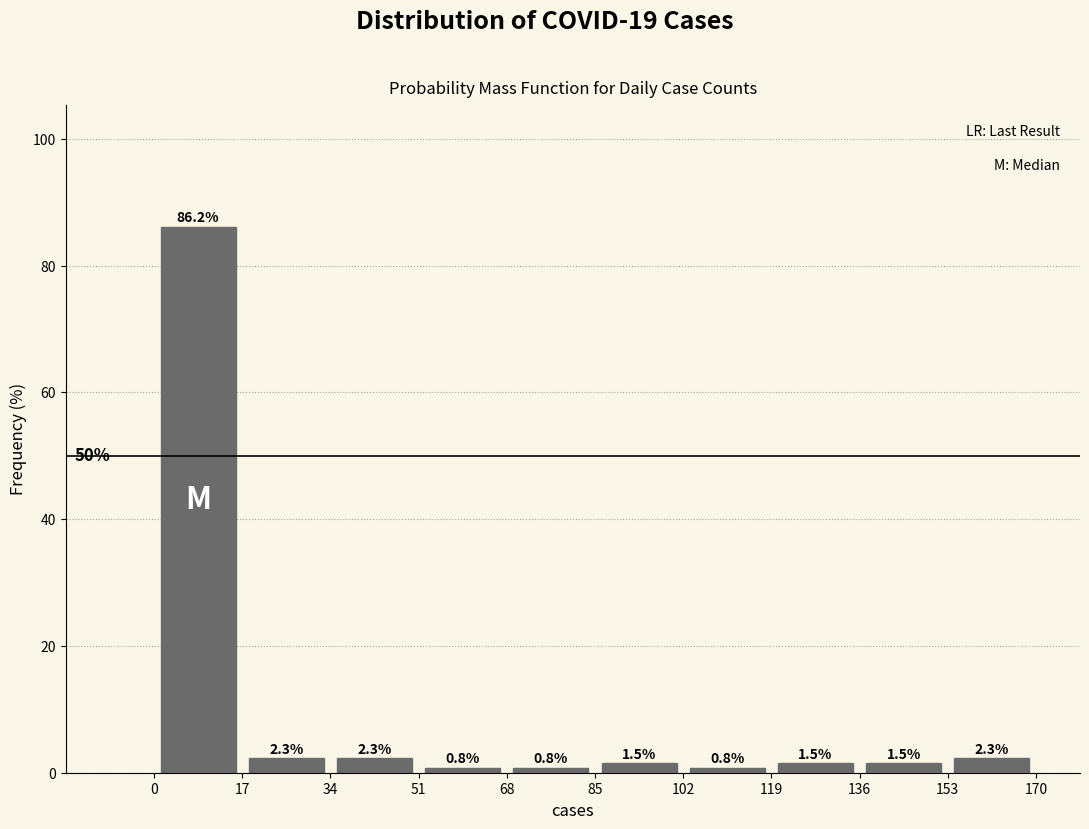

Reading left to right, transcribe this chart: for each bar, give the range it covers on the x-axis and its height.

0 to 17: 86.2
17 to 34: 2.3
34 to 51: 2.3
51 to 68: 0.8
68 to 85: 0.8
85 to 102: 1.5
102 to 119: 0.8
119 to 136: 1.5
136 to 153: 1.5
153 to 170: 2.3